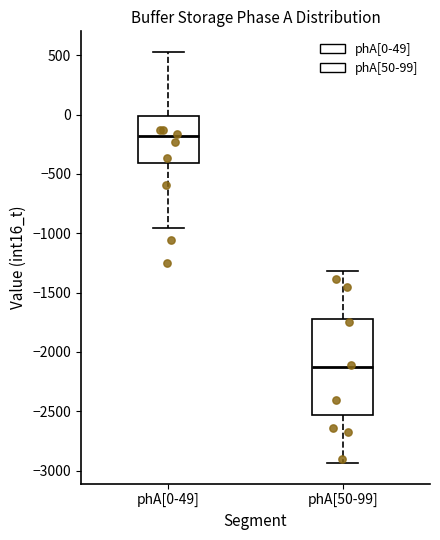

Which box is the tallest, from its lower edge to its upper edge?

phA[50-99]